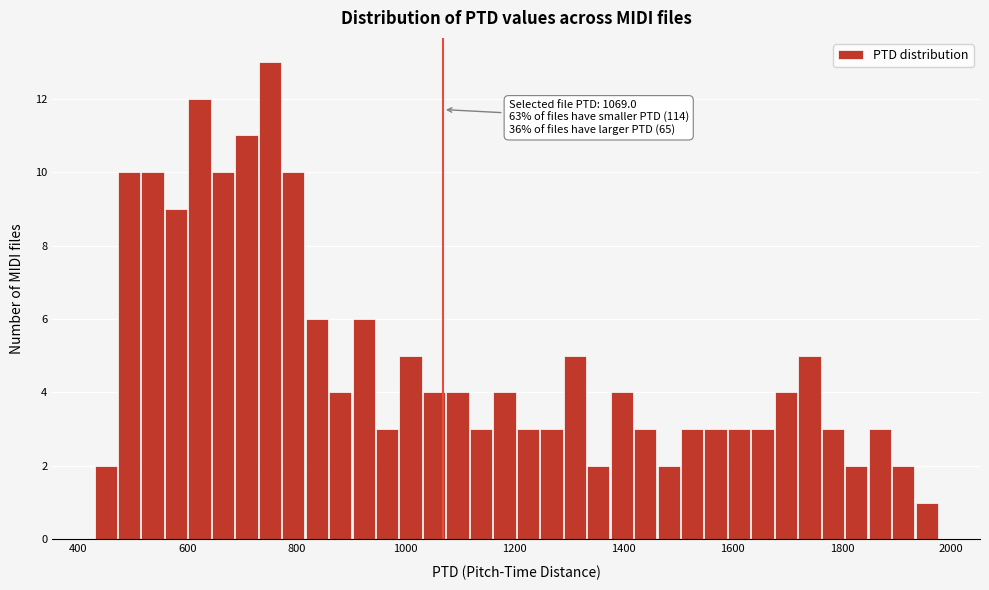

Read against the x-axis, roughly where is the centre of the tallest bar?

760